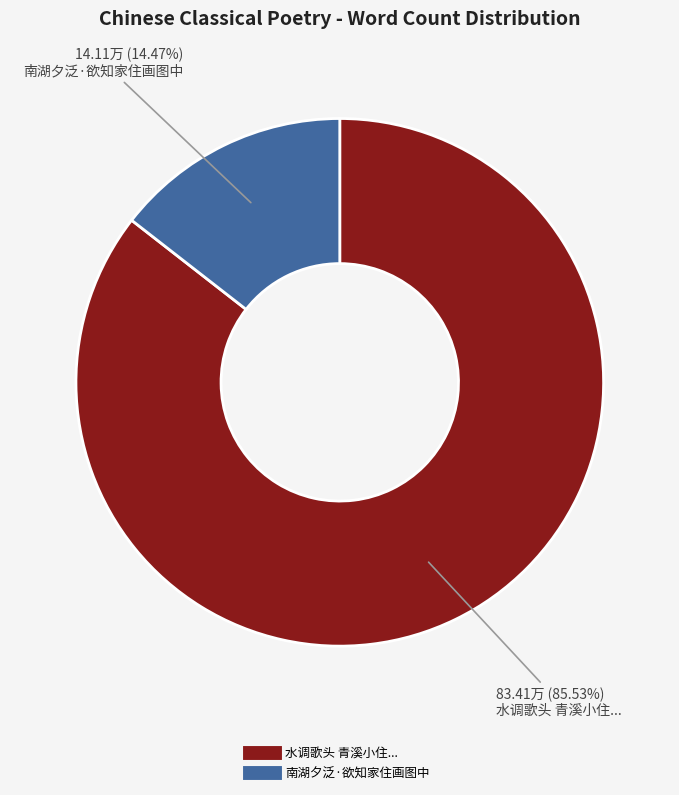

Is there any slice that represents more than half of the pie?

Yes